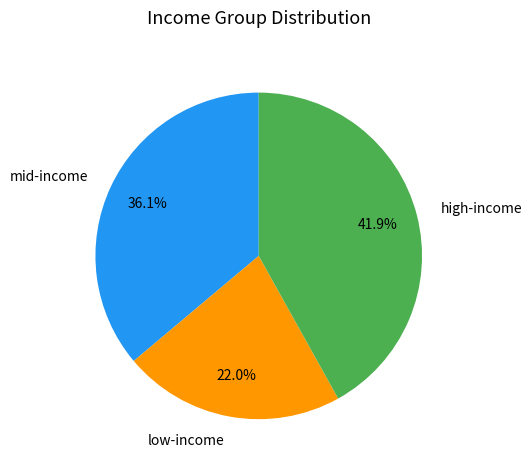

Does low-income account for over 50% of the chart?

No